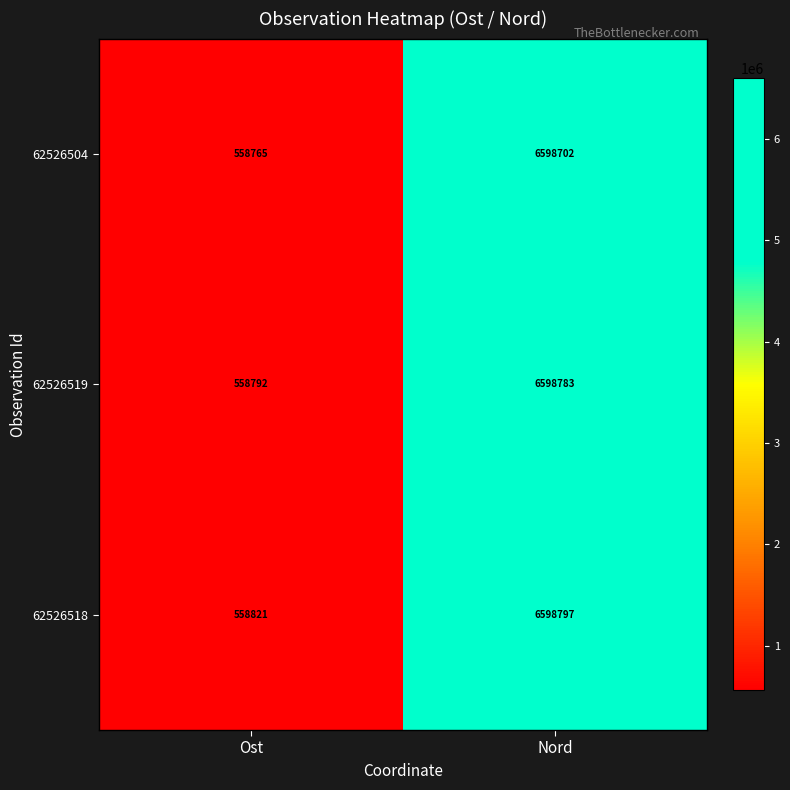

The 62526518 series shows 558821 at Ost. True or false?

True